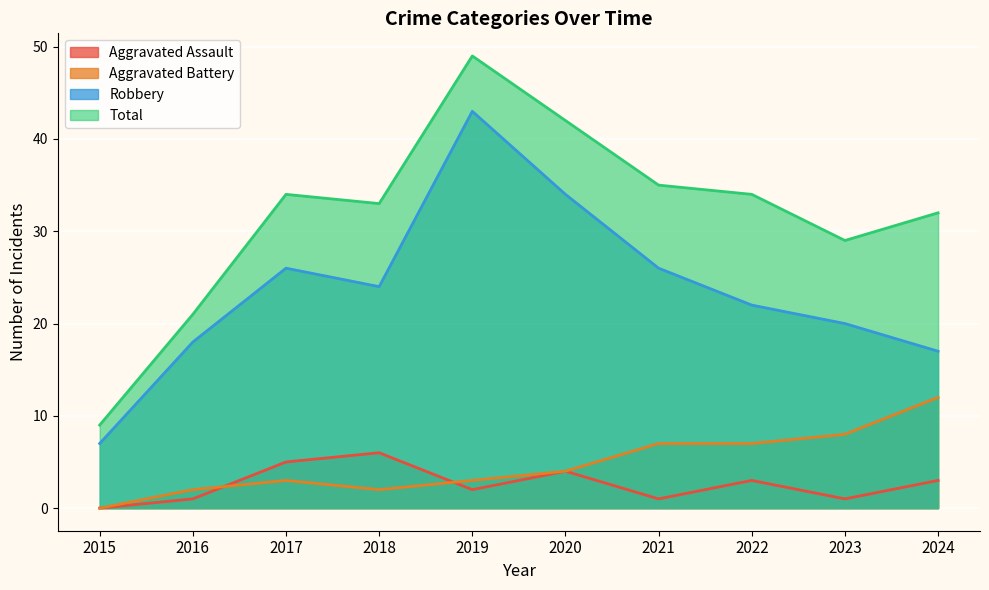

Rank the categories by Aggravated Assault value from highest to lowest.

2018, 2017, 2020, 2022, 2024, 2019, 2016, 2021, 2023, 2015